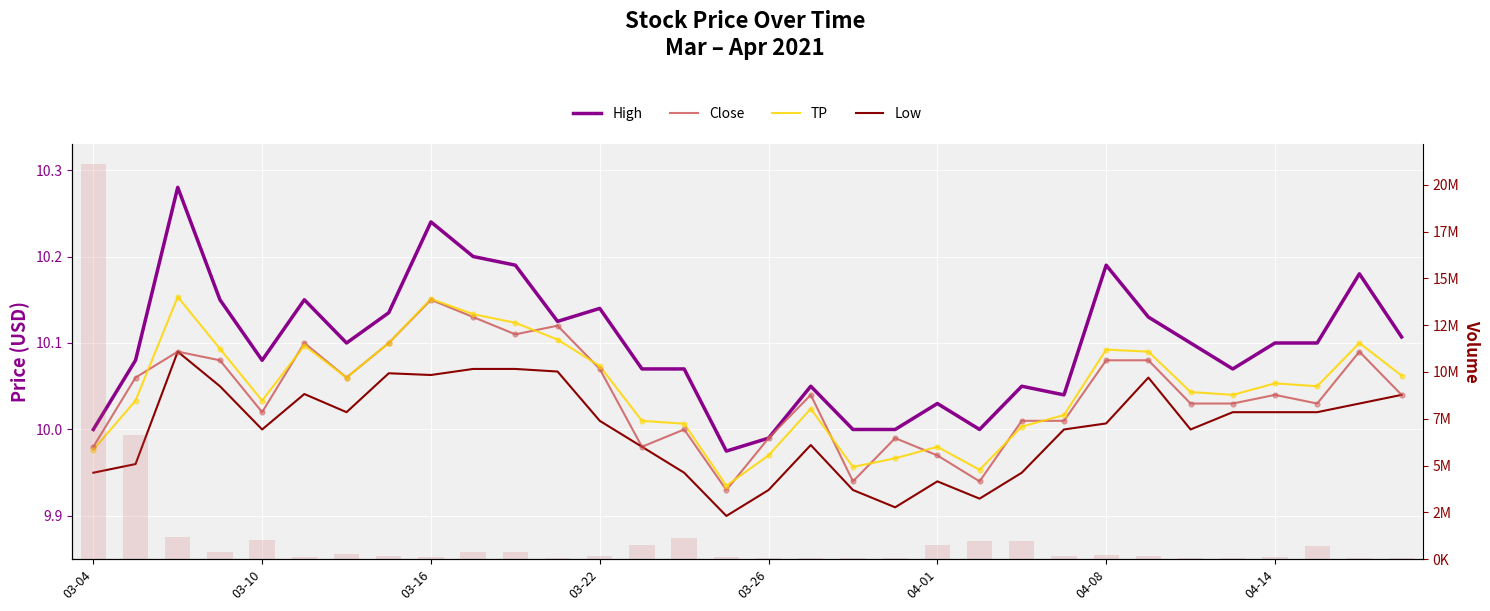

What is the total value across all series at 9?

399940.5